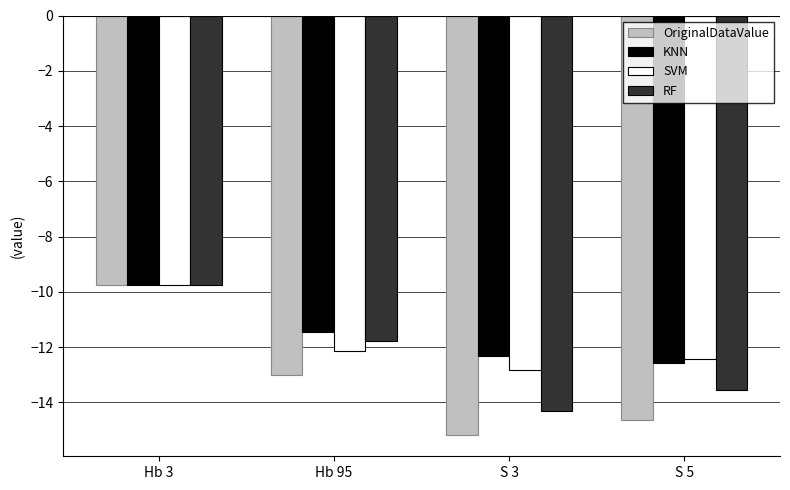

What is the greatest value displayed?

-9.8